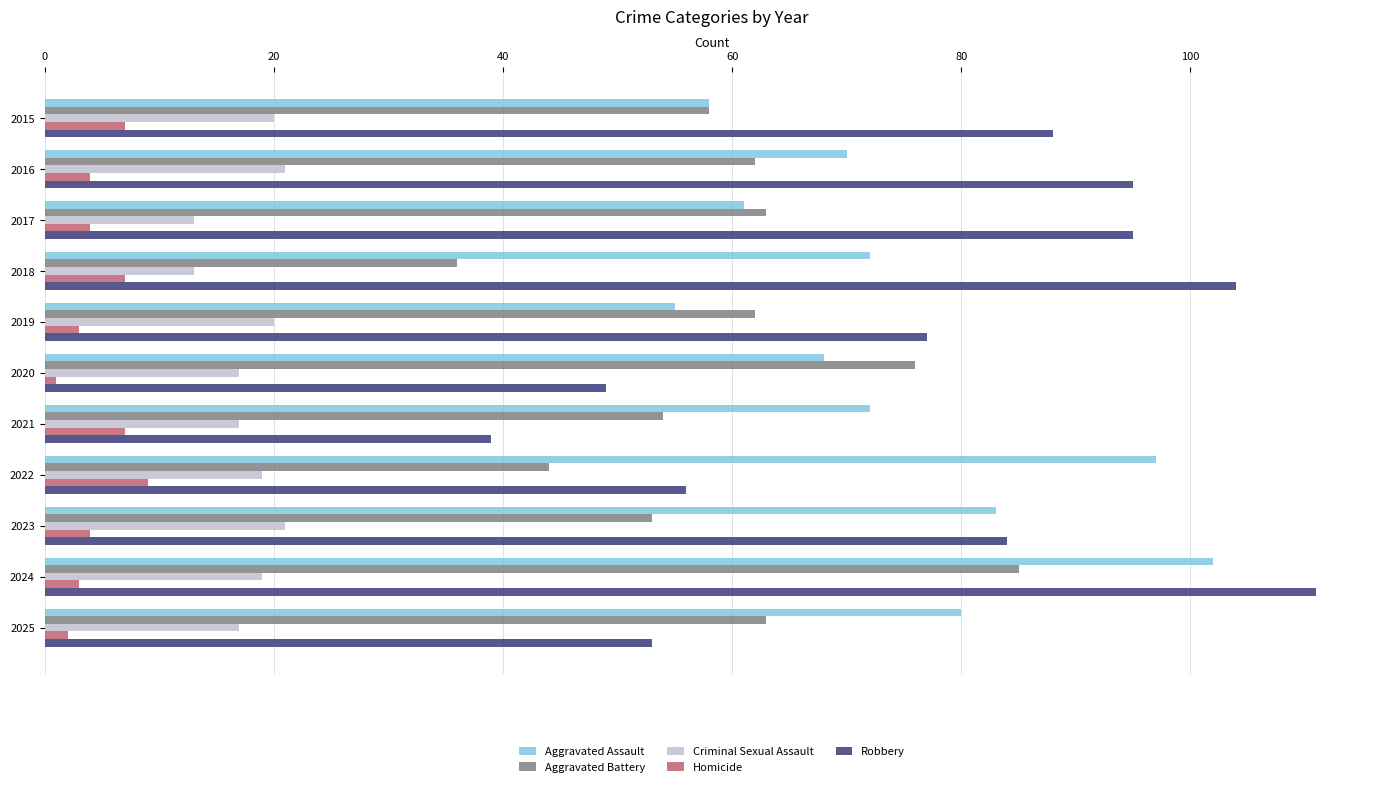

What value does the Robbery series have at 2024?

111